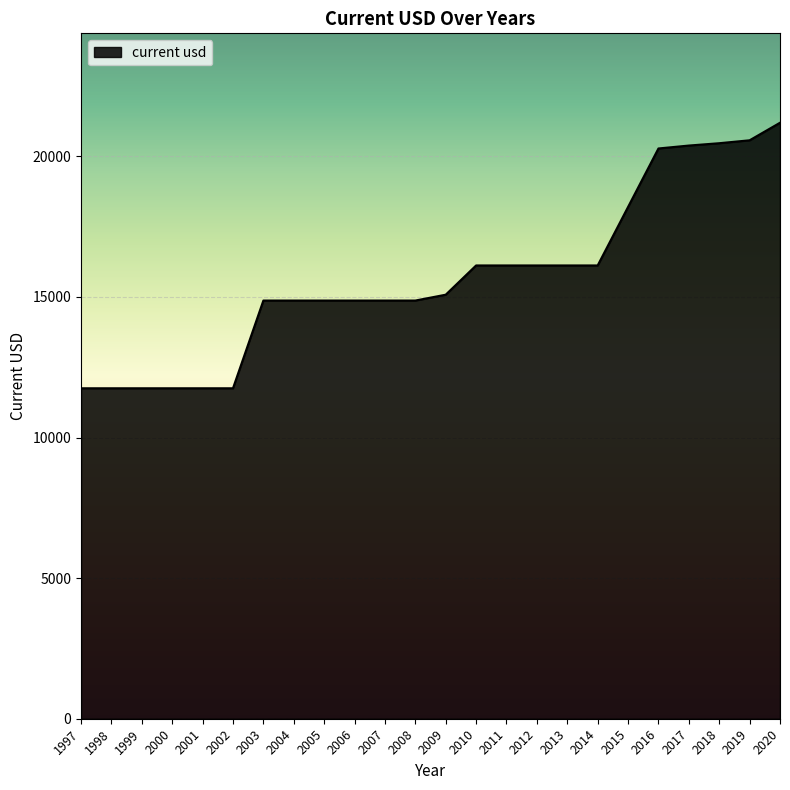

What is the sum of the values at 2018 and 2006?

35339.2